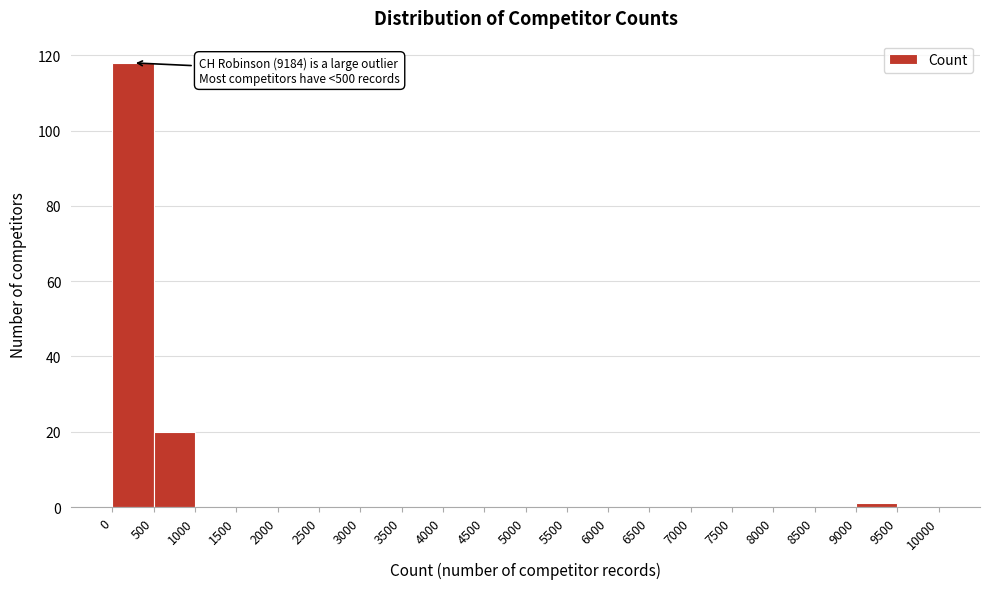

Which range on the x-axis has the tallest bar?

0 to 500